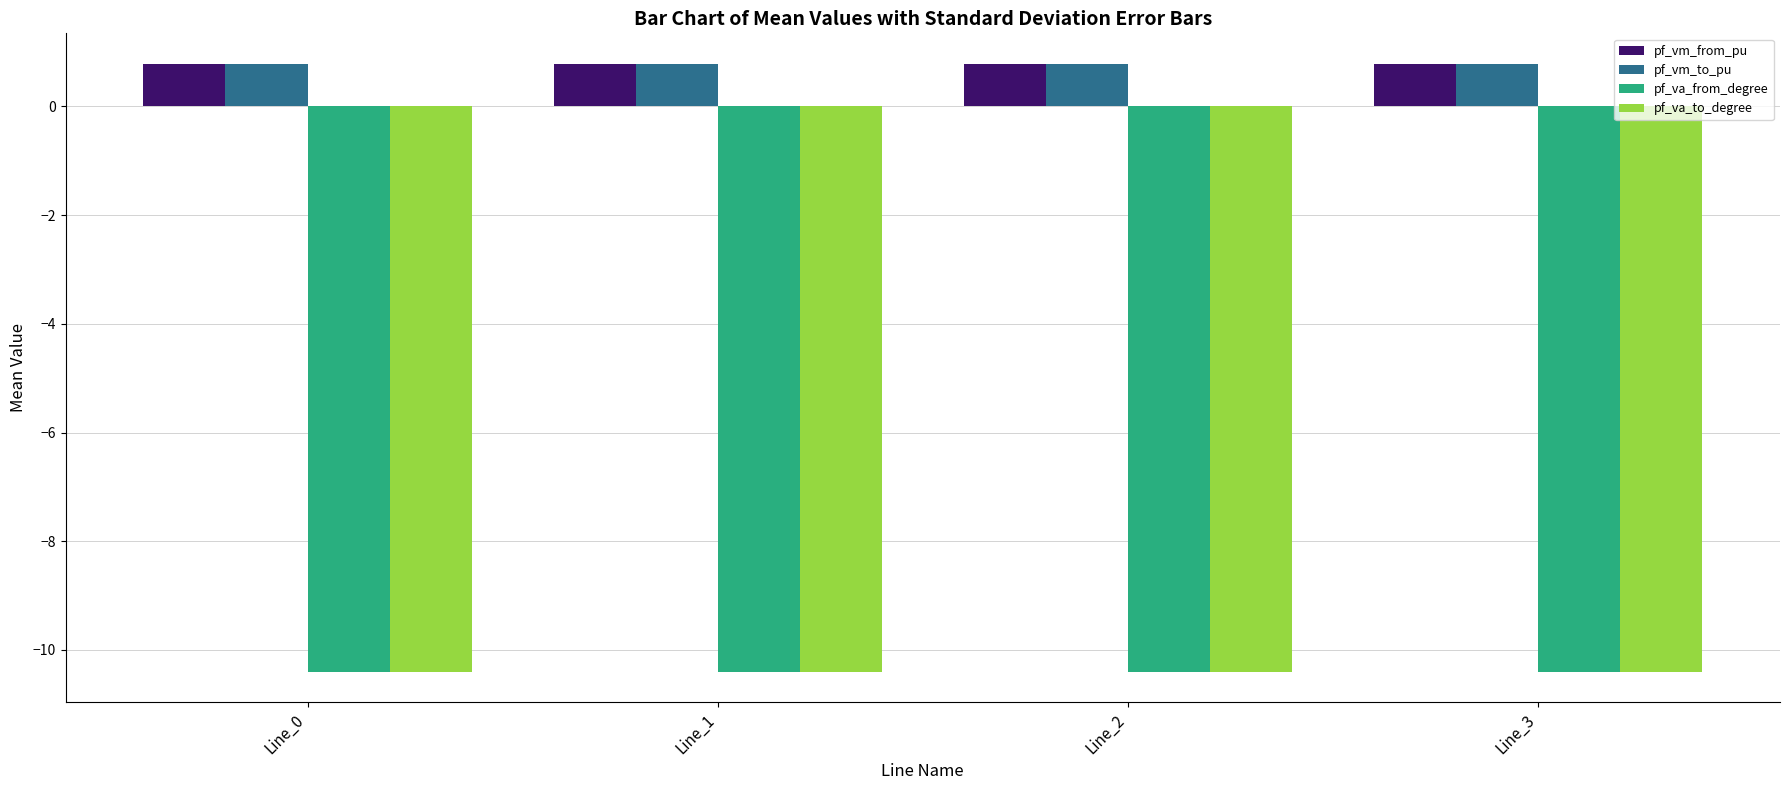

What is the highest value of the pf_va_to_degree series?

-10.4